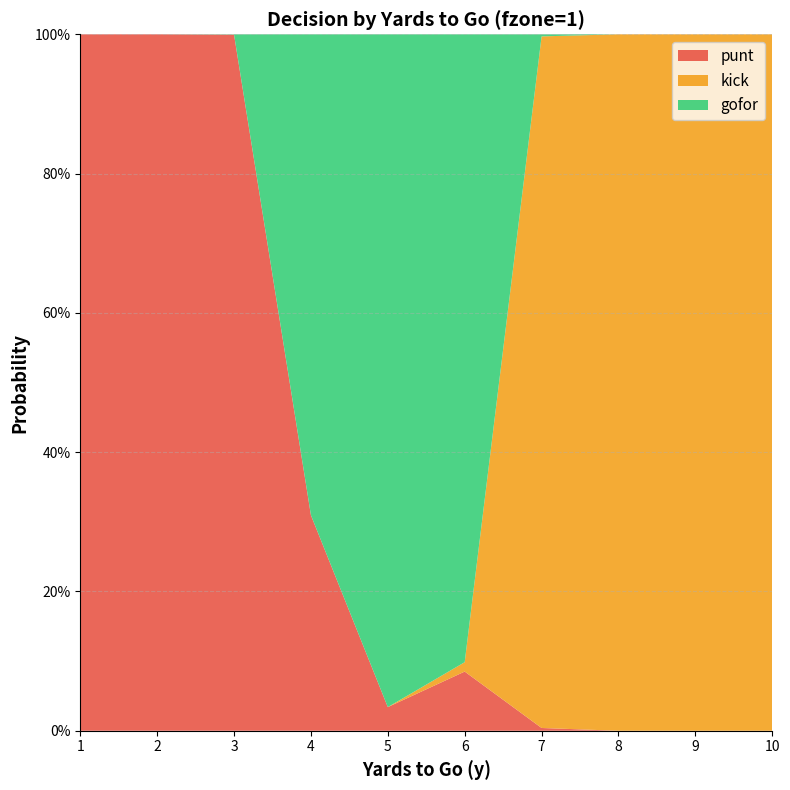

Reading left to right, extract all data points from this chart.

punt: 1.0	1.0	1.0	0.3	0.0	0.1	0.0	0.0	0.0	0.0
kick: 0.0	0.0	0.0	0.0	0.0	0.0	1.0	1.0	1.0	1.0
gofor: 0.0	0.0	0.0	0.7	1.0	0.9	0.0	0.0	0.0	0.0